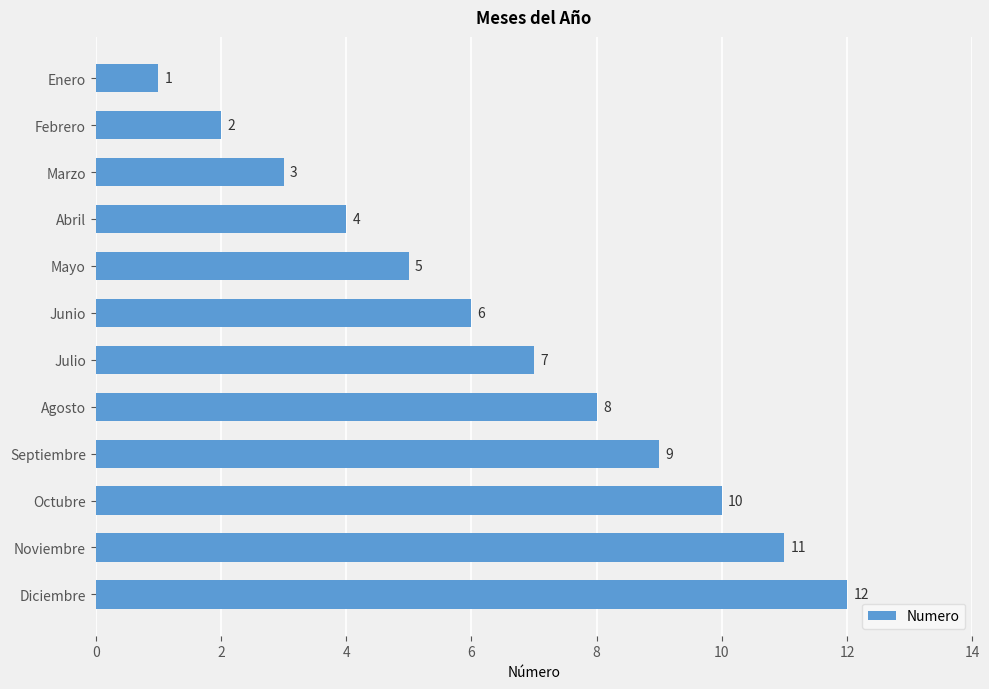

What is the ratio of the value at Marzo to the value at Enero?

3.0